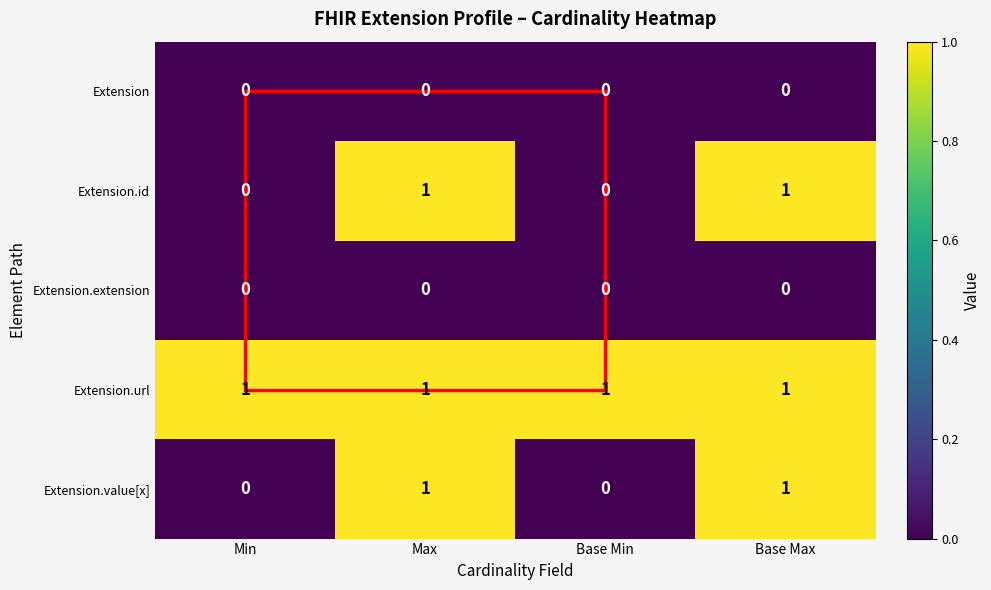

The value of Extension.value[x] at Base Max is 1. True or false?

True